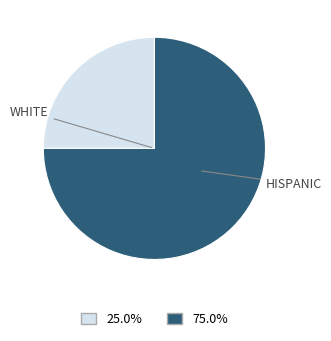

Is there any slice that represents more than half of the pie?

Yes